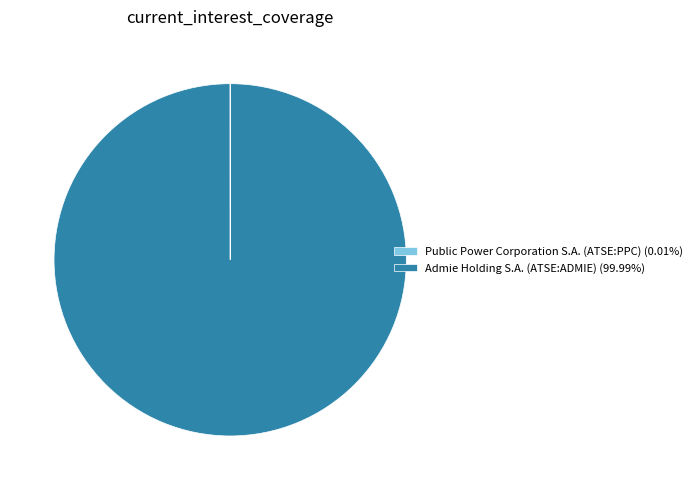

Does any single category account for the majority?

Yes